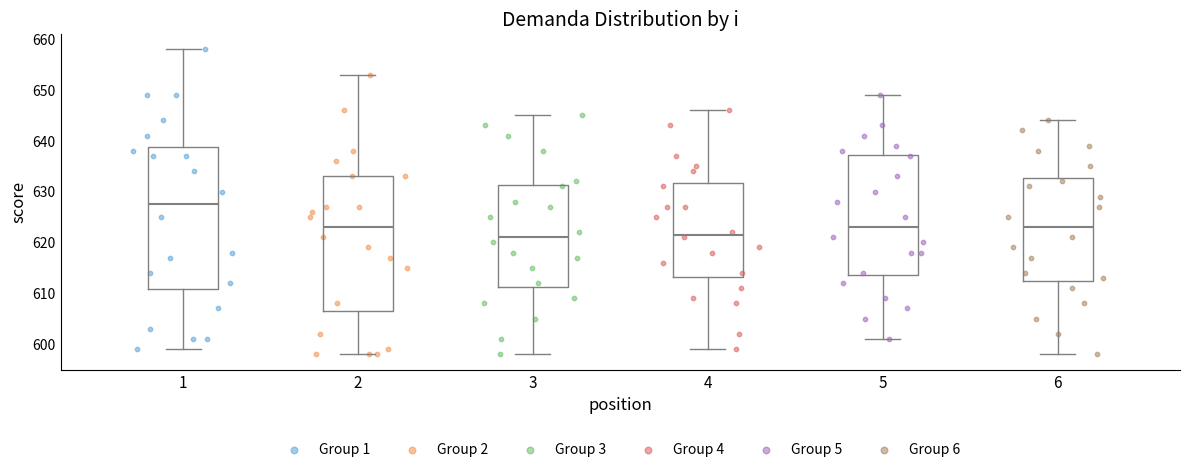

Reading left to right, transcribe this box plot: for each box, give where its median line is, the range the box spans, and where its two whiskers end, as read against the y-axis. The values are not printed on the chart, so give them approximately, as read against the axis.

1: median 628, box 611 to 639, whiskers 599 to 658
2: median 623, box 607 to 633, whiskers 598 to 653
3: median 621, box 611 to 631, whiskers 598 to 645
4: median 622, box 613 to 632, whiskers 599 to 646
5: median 623, box 614 to 637, whiskers 601 to 649
6: median 623, box 613 to 633, whiskers 598 to 644